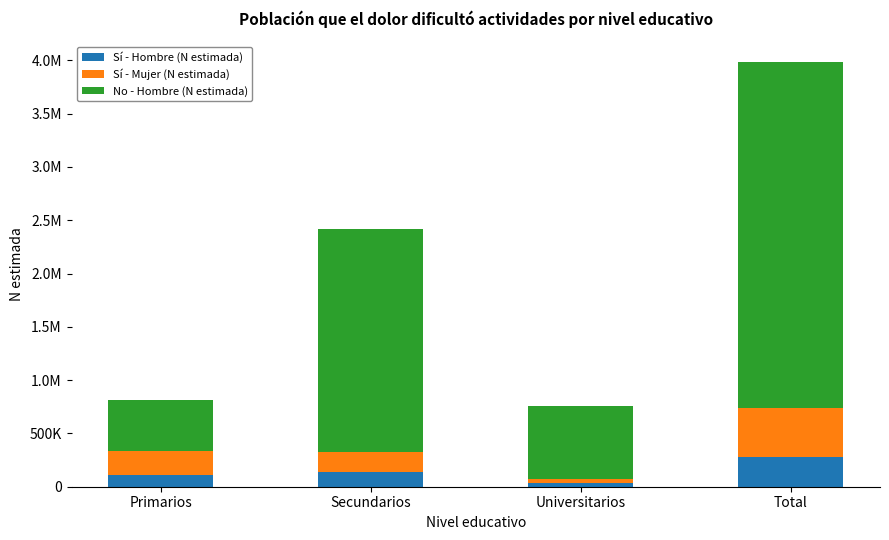

What is the label of the 4th bar from the left?

Total